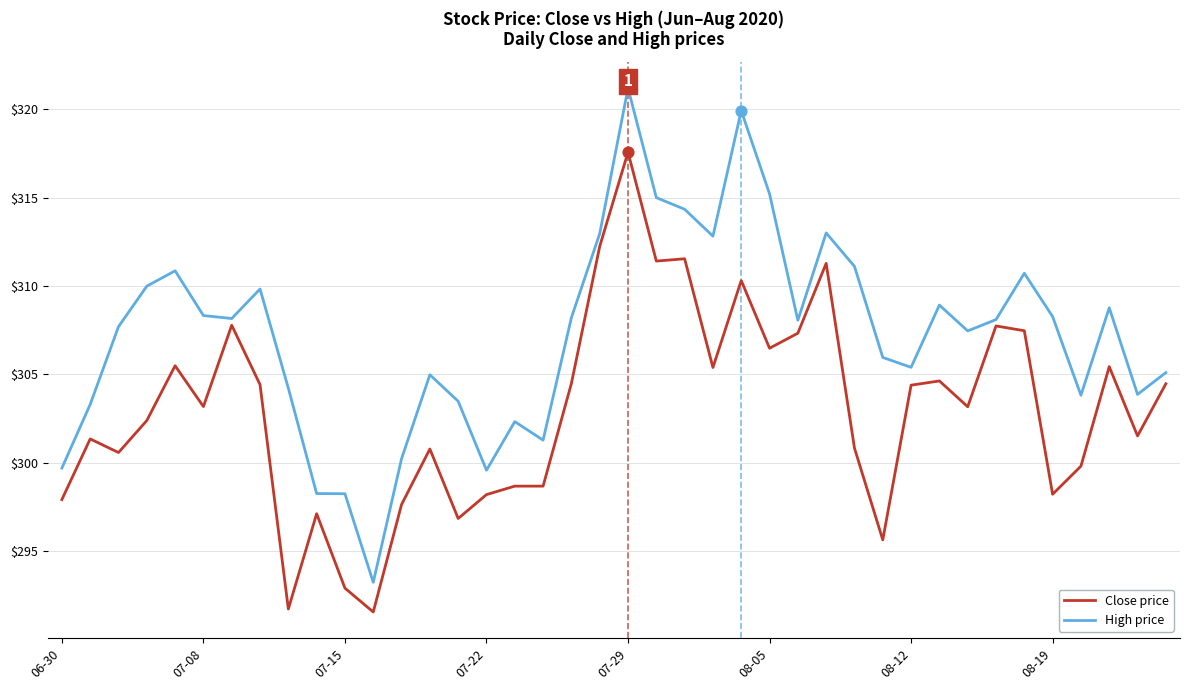

Which series has the largest total across all categories?

High price